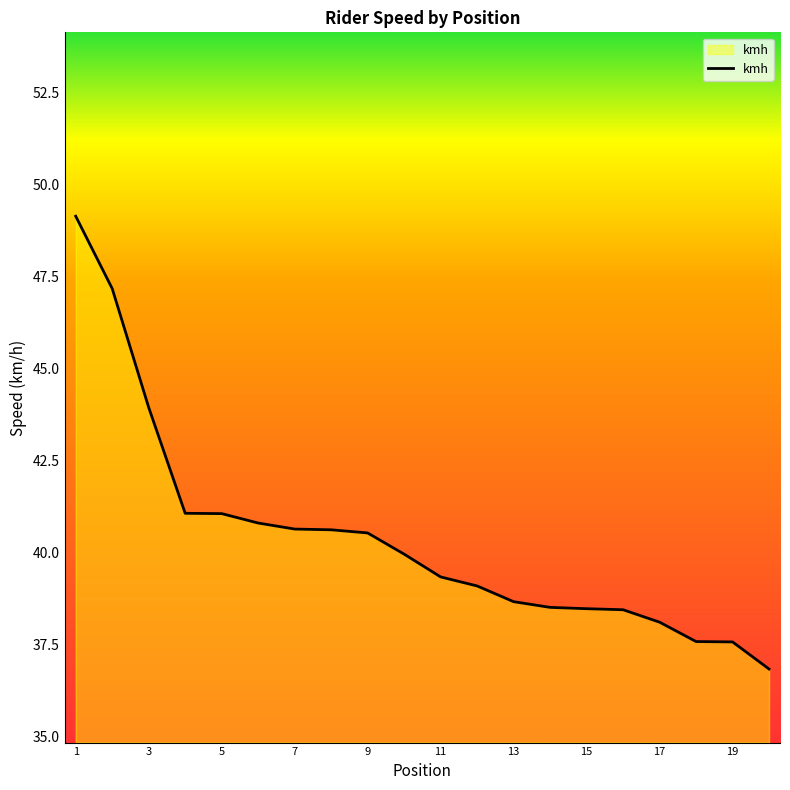

What is the maximum value shown in the chart?

49.1